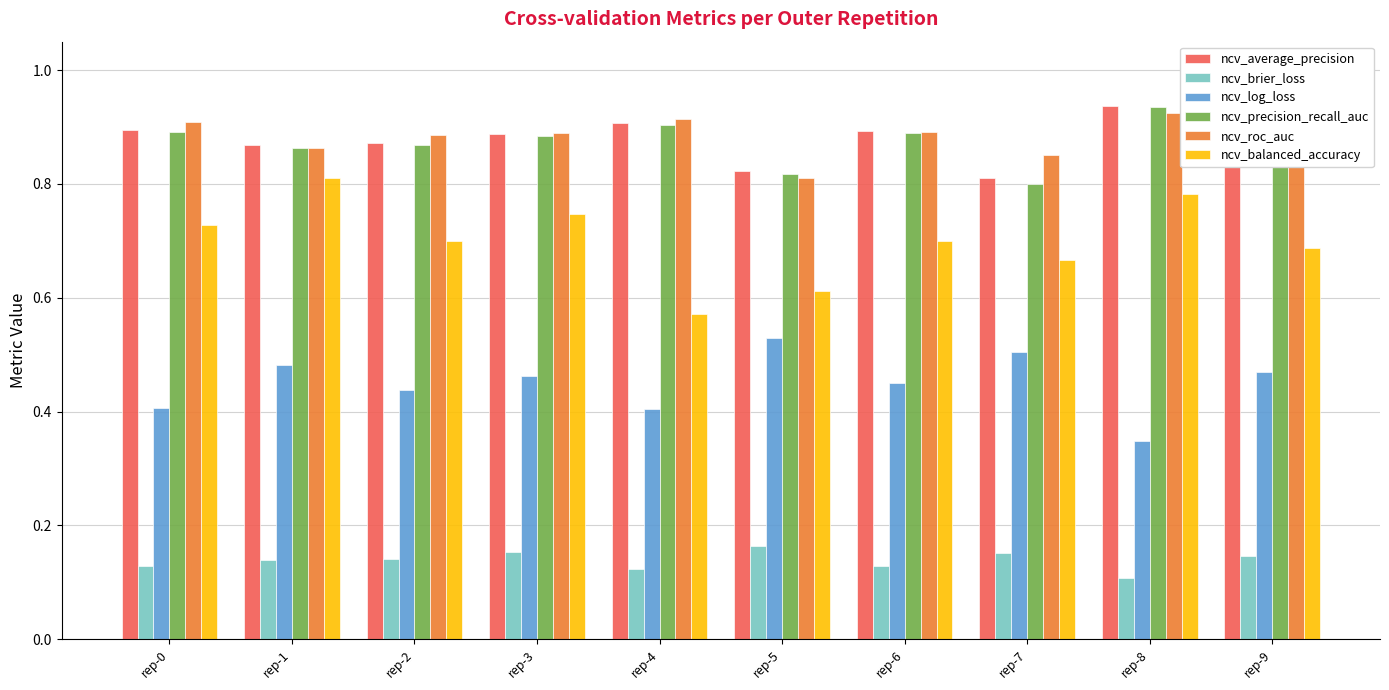

What is the sum of the ncv_roc_auc values at rep-6 and rep-8?

1.8